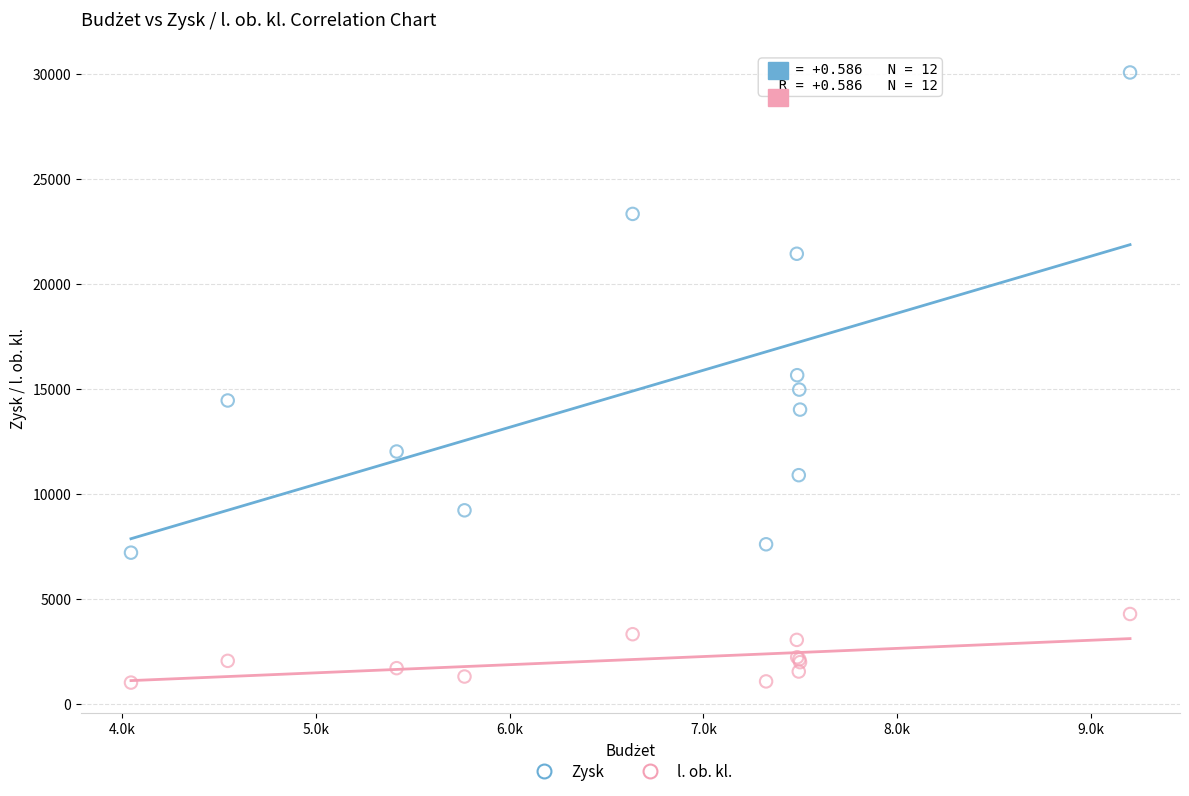

Which series has the largest Y range (max minus min)?

Zysk